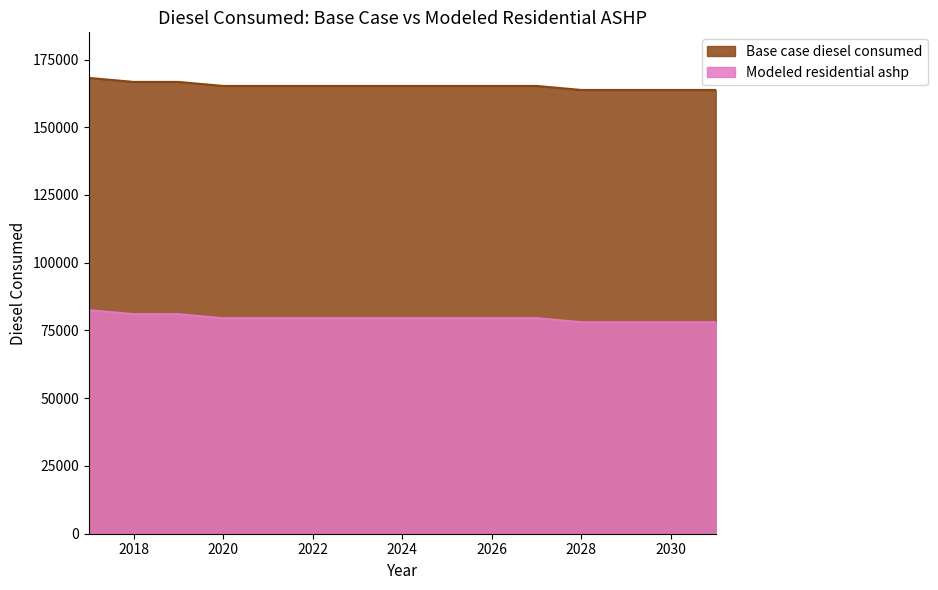

Rank the categories by Base case diesel consumed value from highest to lowest.

2017, 2018, 2019, 2020, 2023, 2024, 2025, 2021, 2022, 2026, 2027, 2028, 2029, 2030, 2031